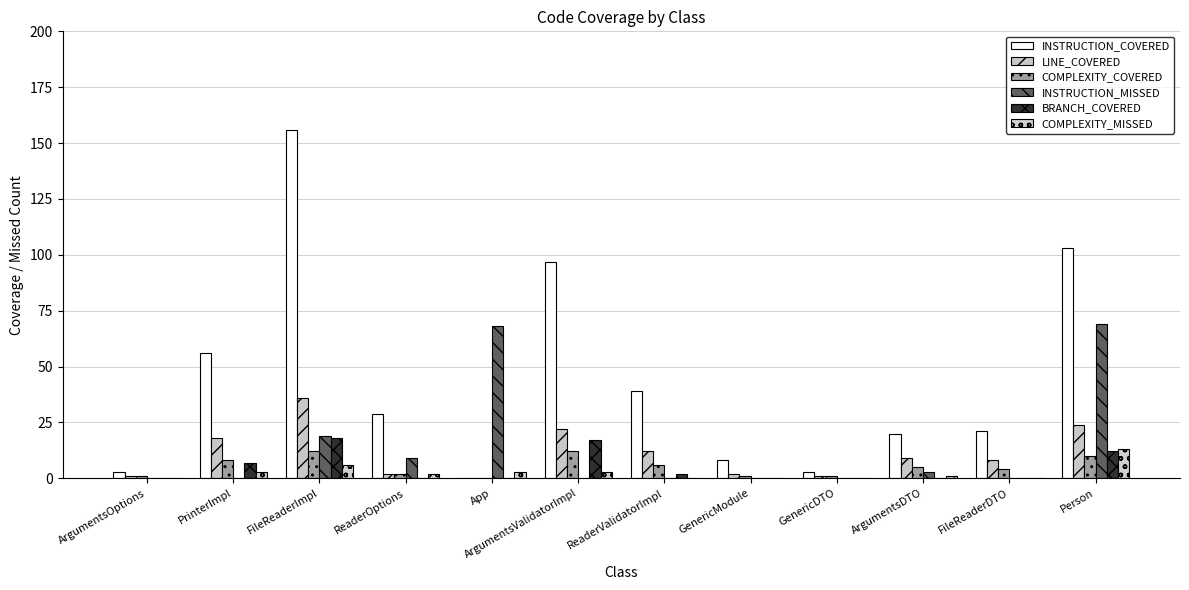

Reading right to left, extract all data points from this chart.

INSTRUCTION_COVERED: 103	21	20	3	8	39	97	0	29	156	56	3
LINE_COVERED: 24	8	9	1	2	12	22	0	2	36	18	1
COMPLEXITY_COVERED: 10	4	5	1	1	6	12	0	2	12	8	1
INSTRUCTION_MISSED: 69	0	3	0	0	0	0	68	9	19	0	0
BRANCH_COVERED: 12	0	0	0	0	2	17	0	0	18	7	0
COMPLEXITY_MISSED: 13	0	1	0	0	0	3	3	2	6	3	0